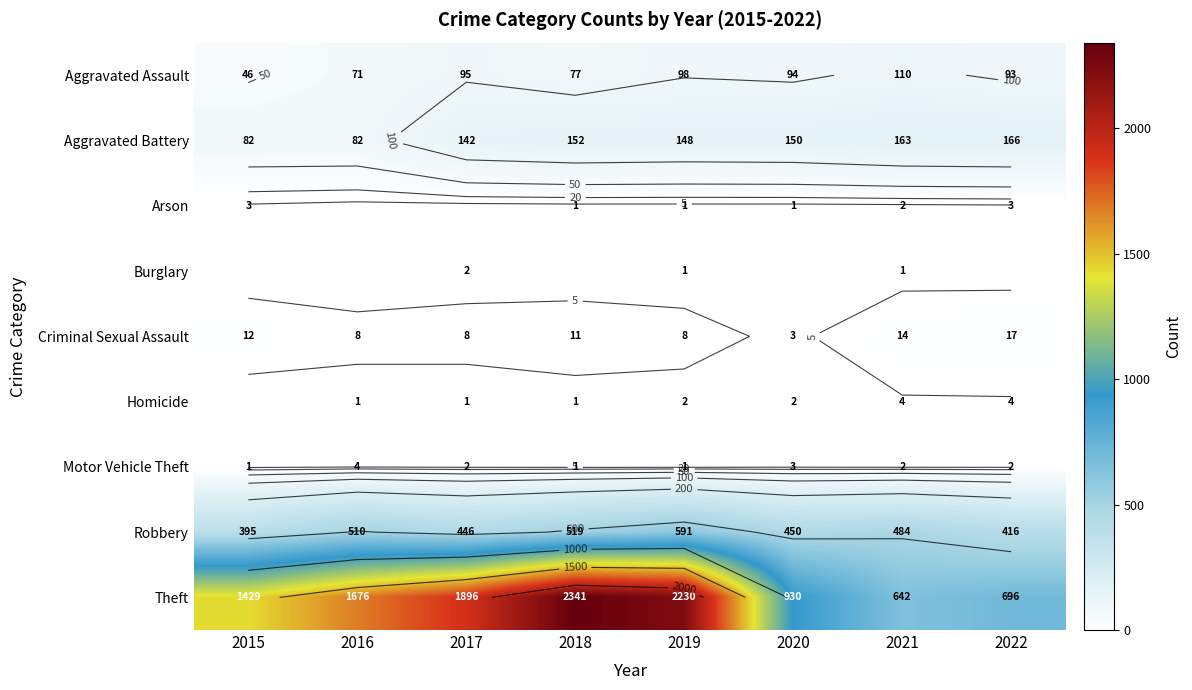

Count the number of data series in this chart.

9